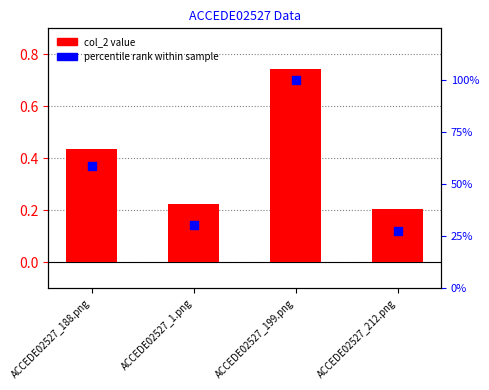

Which series reaches the minimum Y coordinate?

col_2